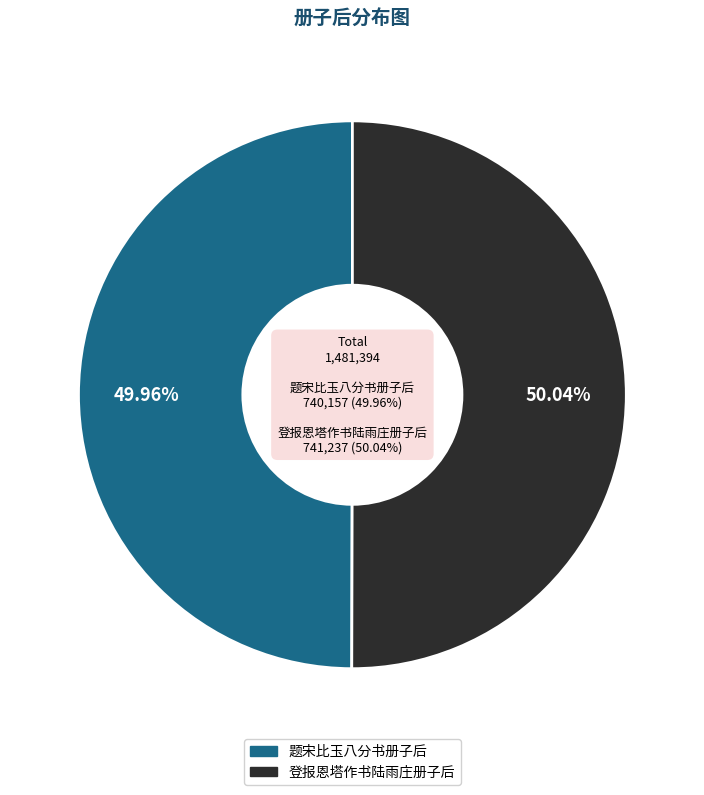

How many segments does this pie chart have?

2